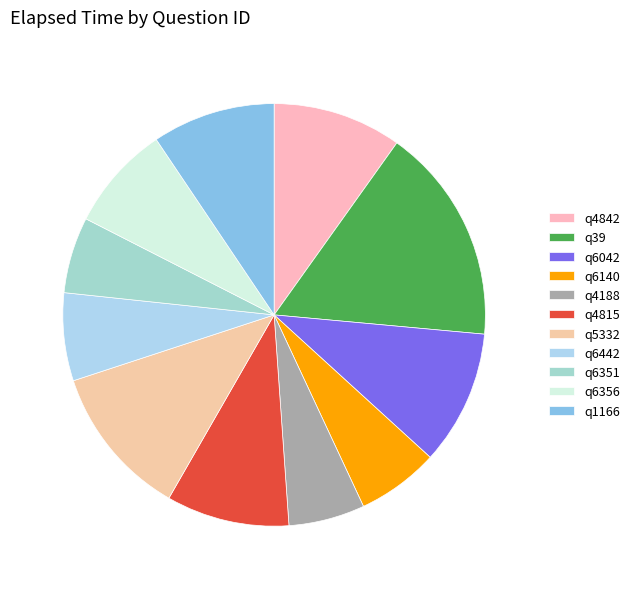

How many slices are in this pie chart?

11